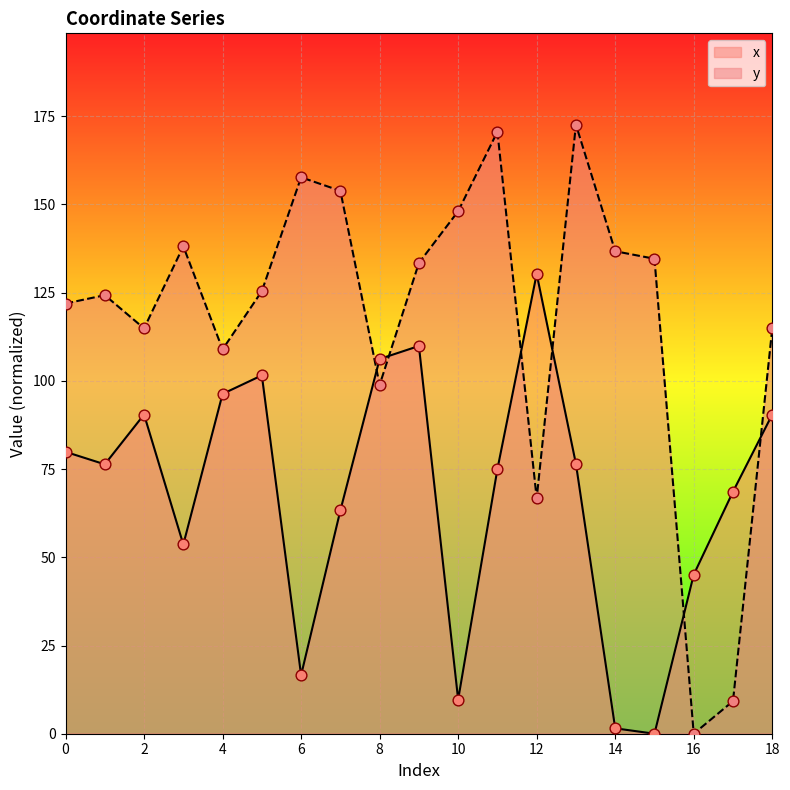

Is the value of x at 10 greater than the value of y at 1?

No